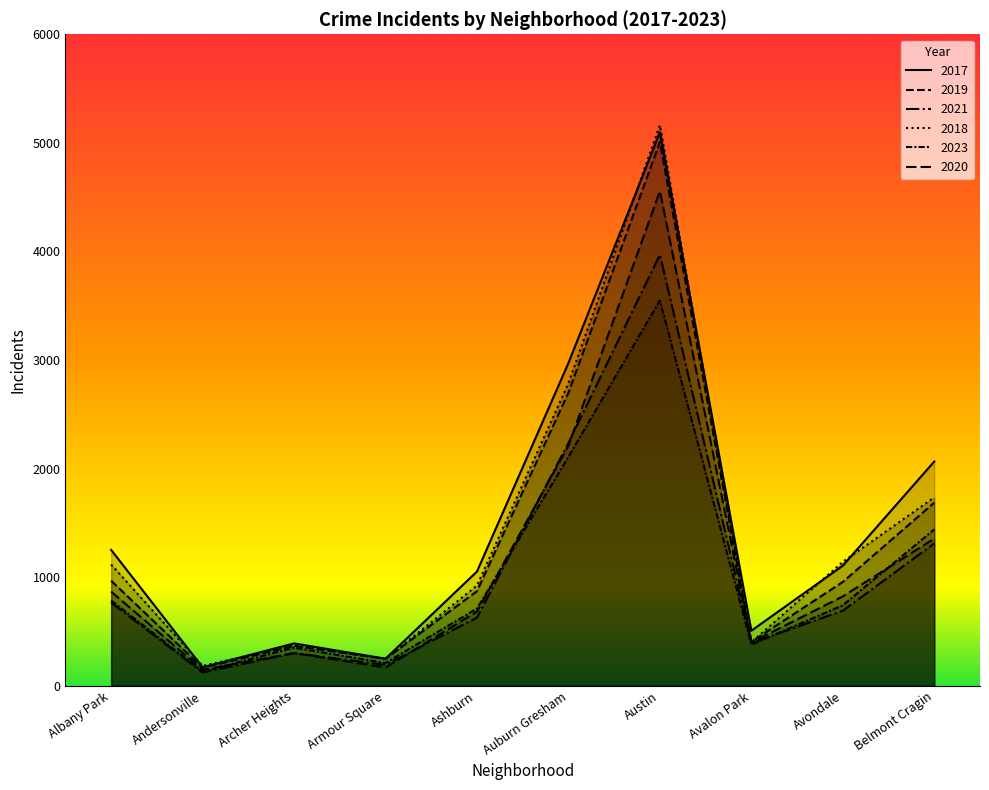

Count the number of categories in the chart.

10